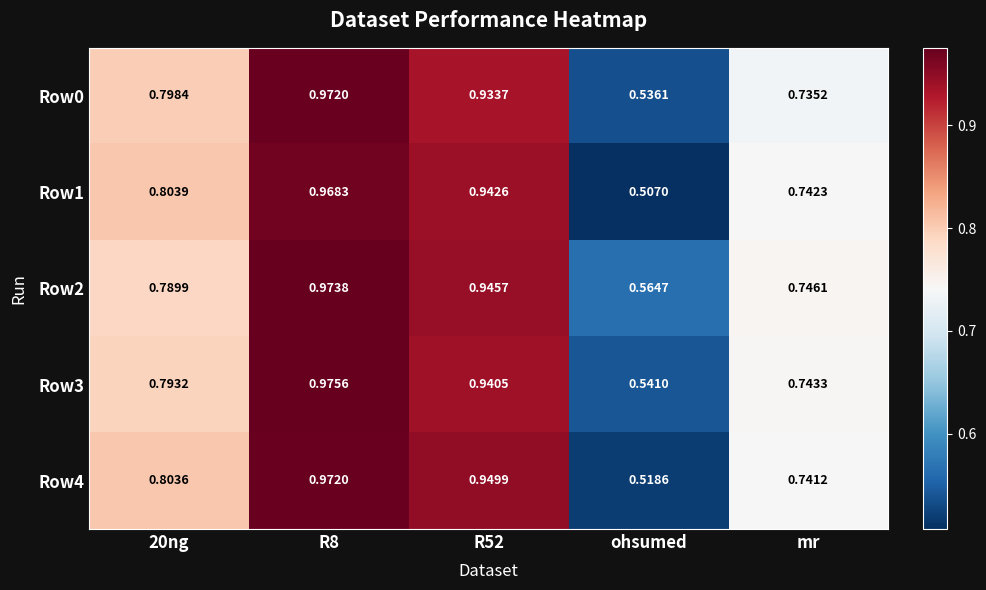

How many series are shown in this chart?

5